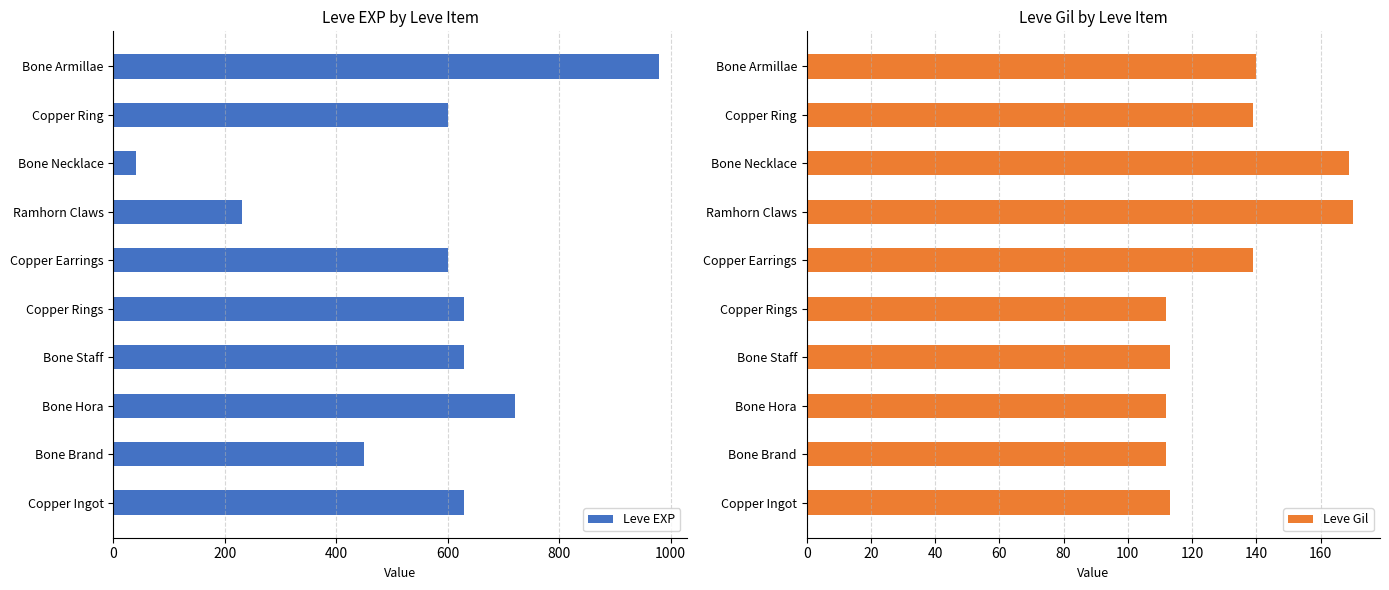

What is the highest value of the Leve Gil series?

170